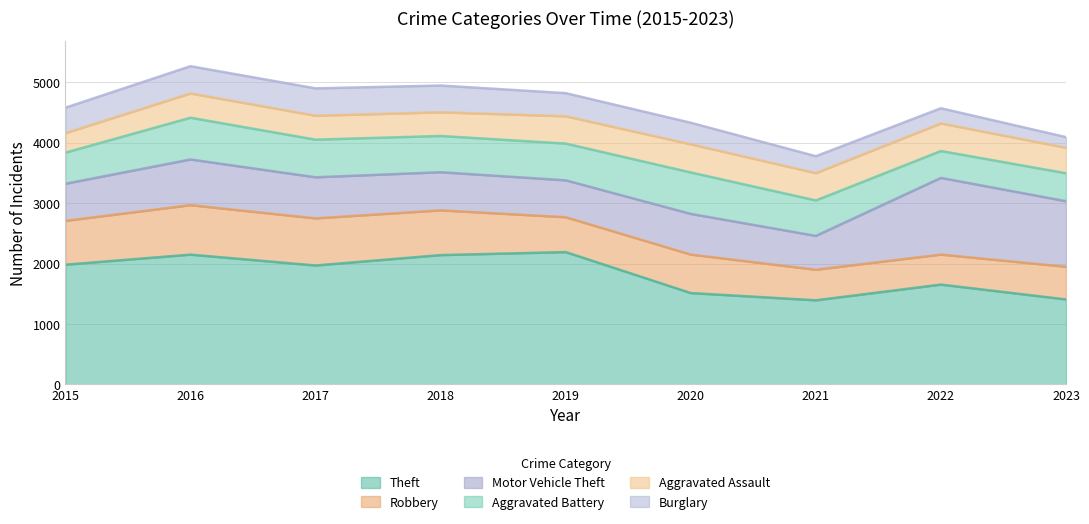

What is the highest value of the Motor Vehicle Theft series?

1269